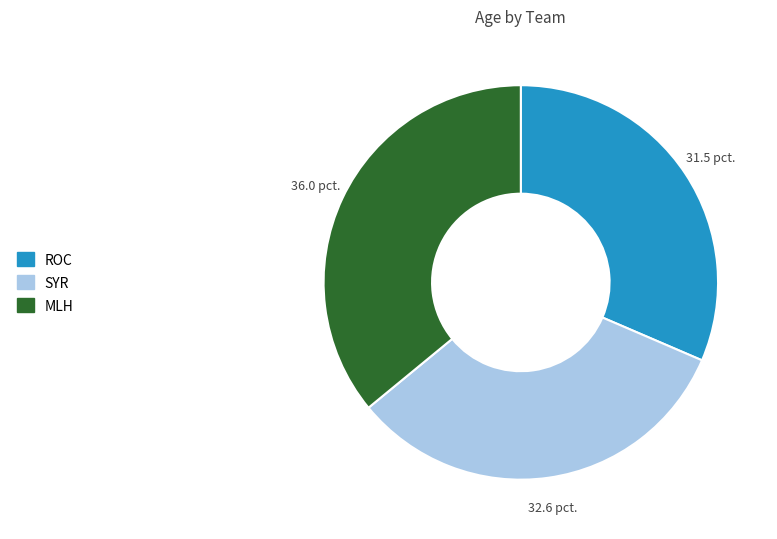

Which slice is the largest?

MLH